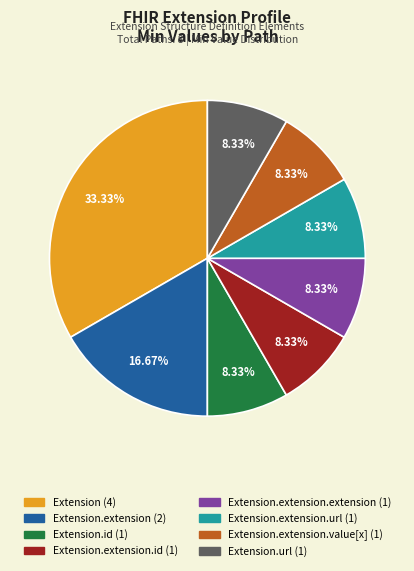

Does any single category account for the majority?

No